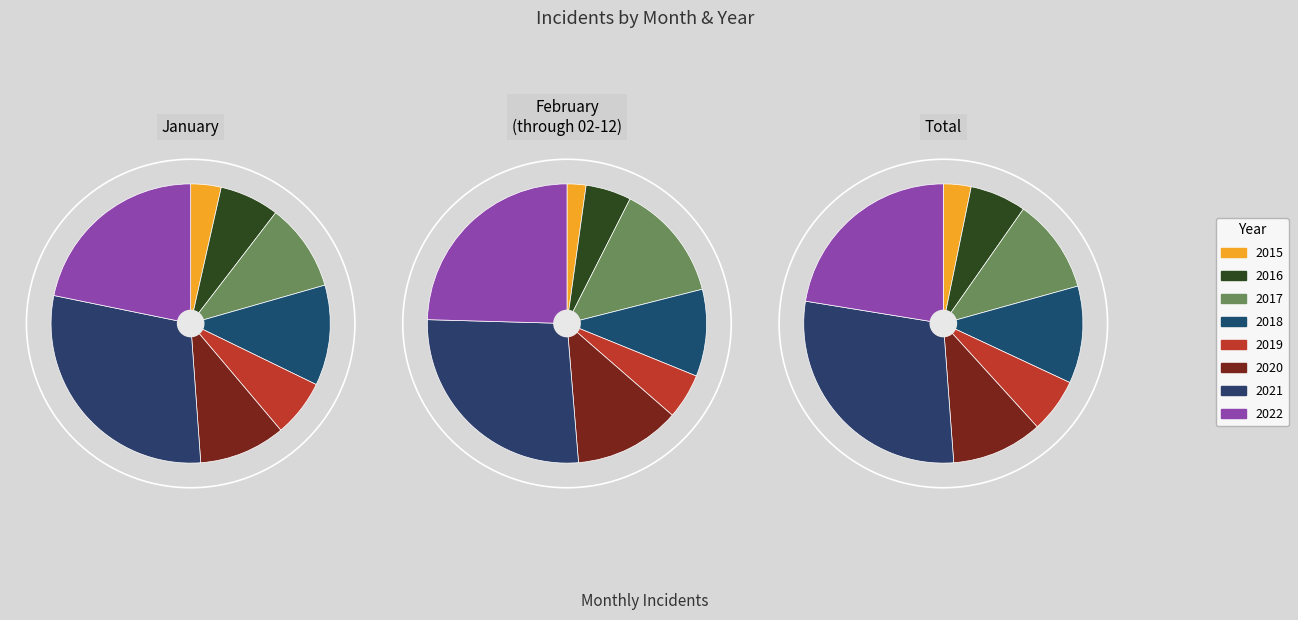

Between 2015 and 2022, which is larger?

2022